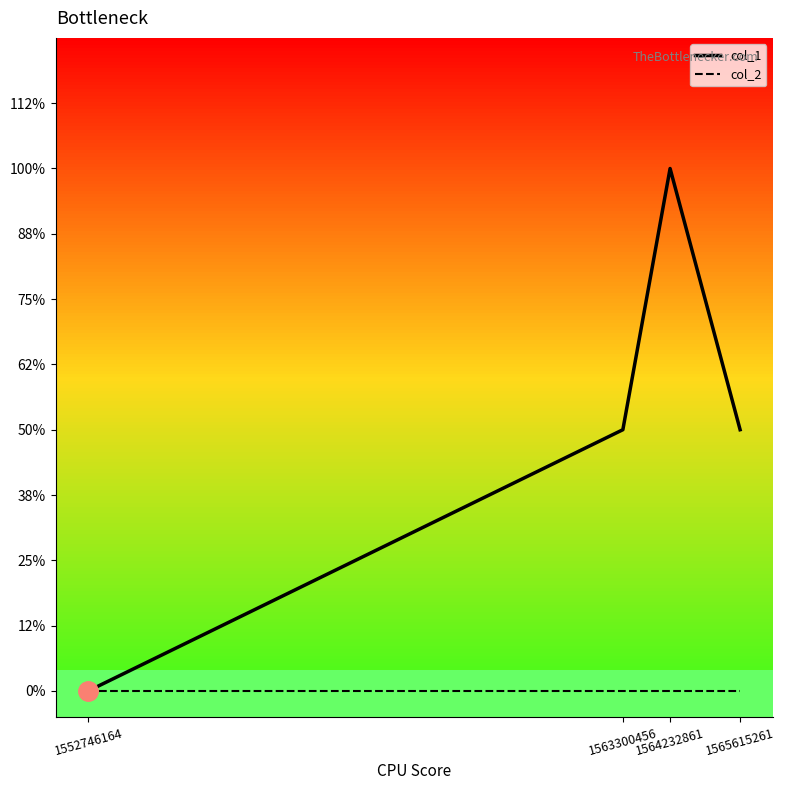

True or false: col_2 and col_1 intersect in this chart.

False